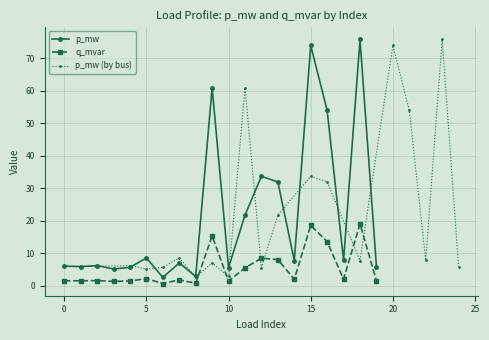

What is the smallest value displayed?

0.6